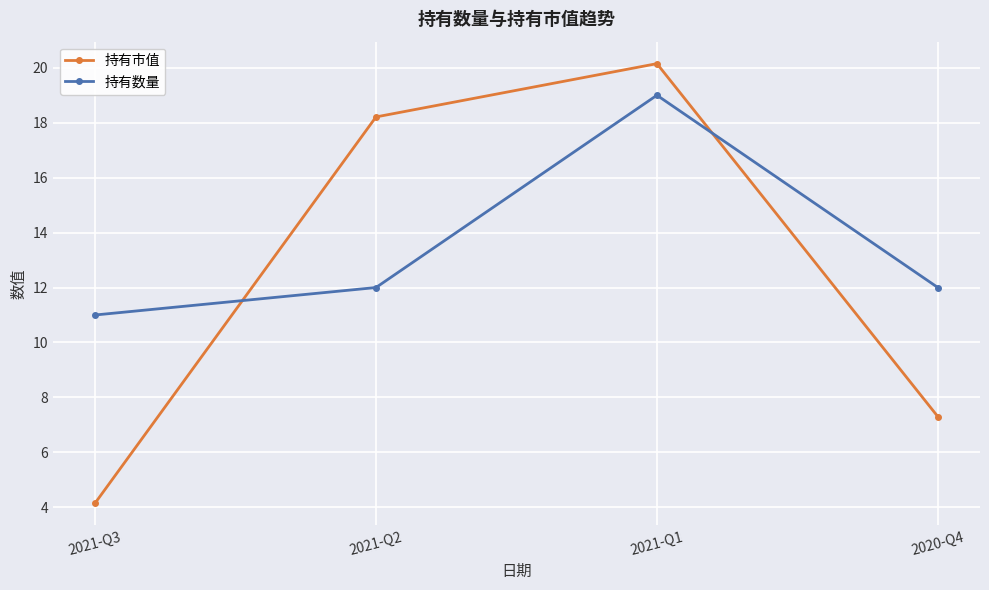

What is the value of the 持有市值 point at the 2nd from the left?

18.2